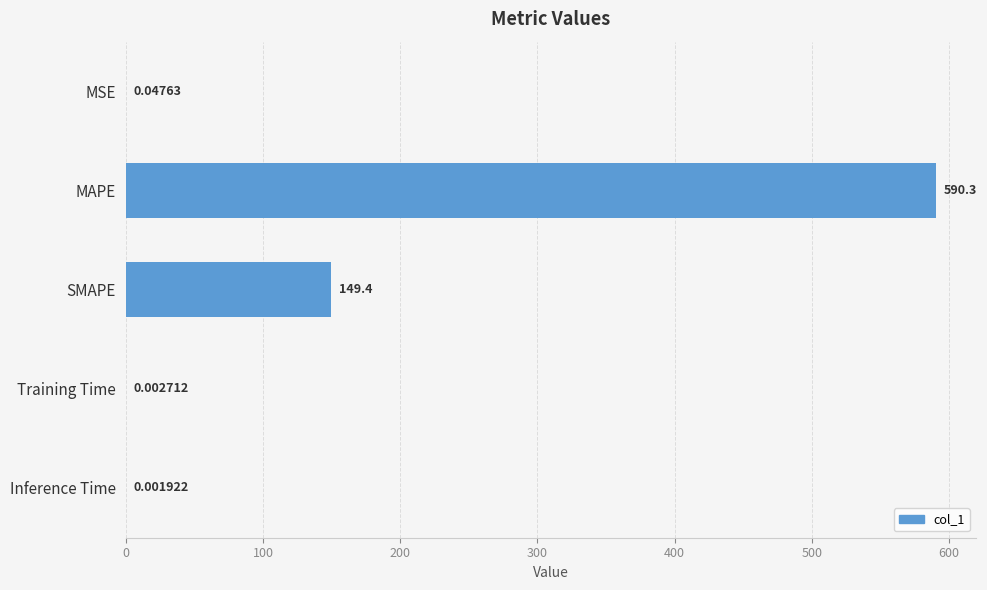

At which category does the chart reach its peak across all series?

MAPE